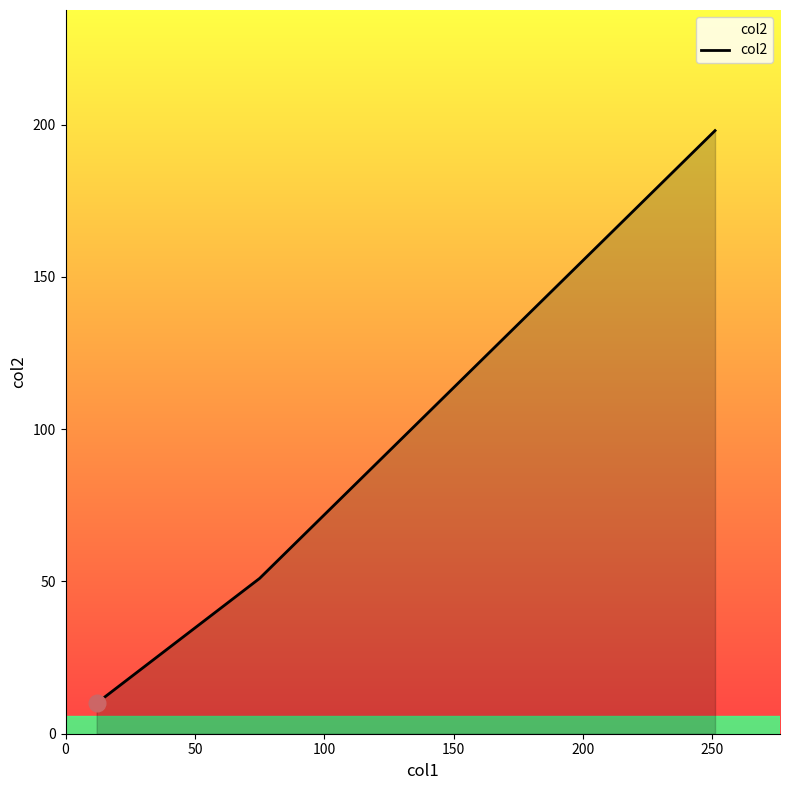

Reading left to right, what are all the values shown in this chart?

10	51	198